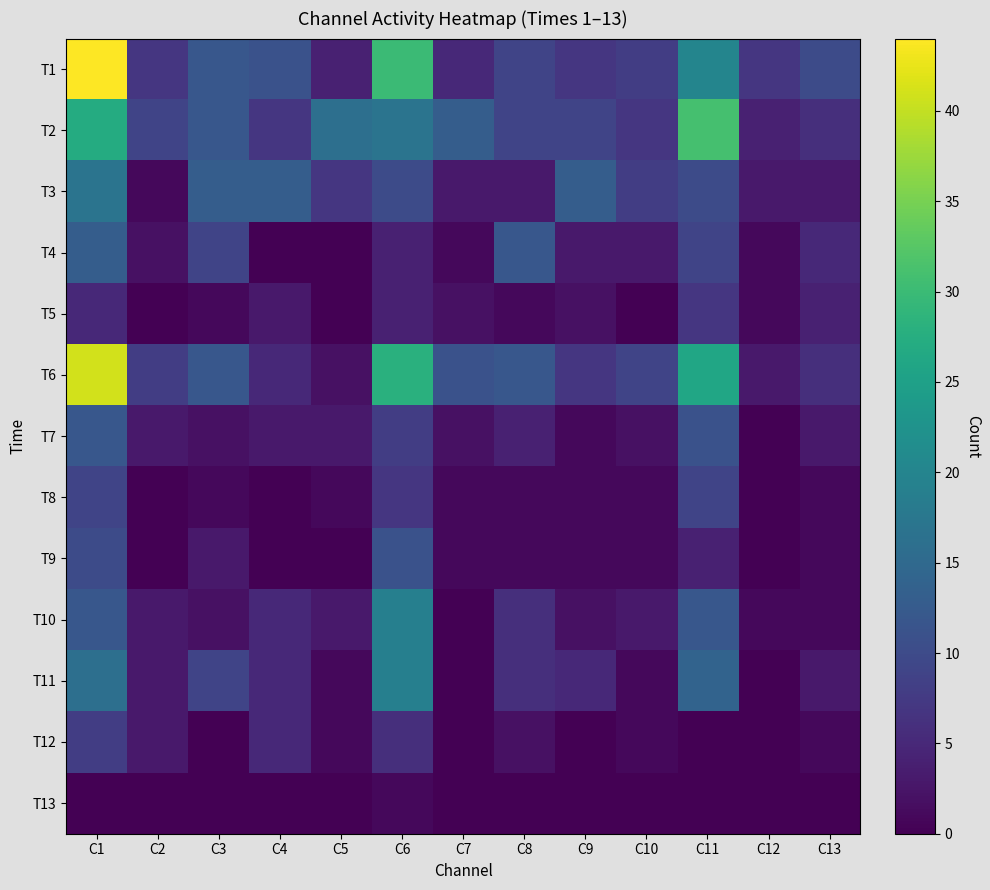

At how many categories does at least one series exceed 15?

4